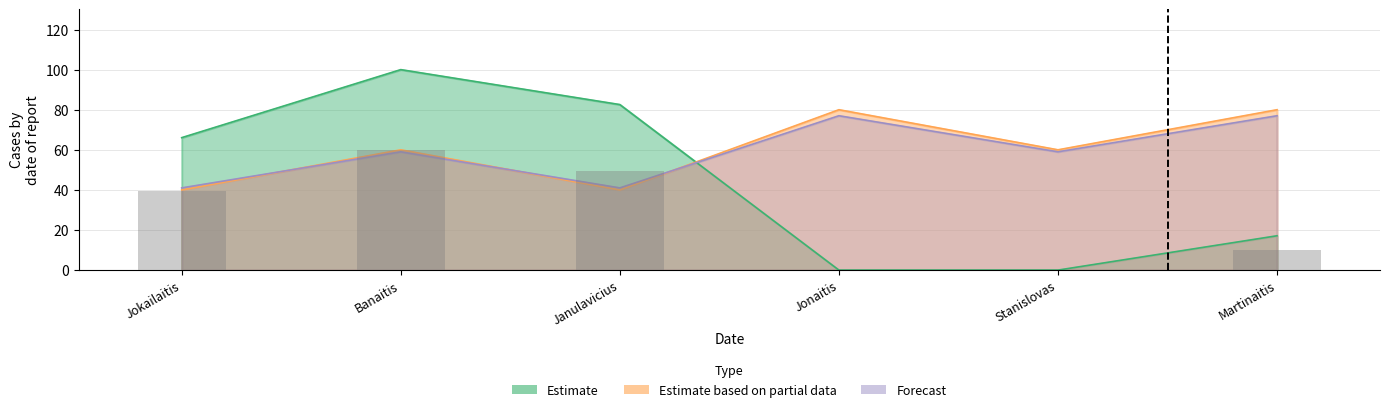

At which label does Estimate based on partial data reach its minimum?

Jokailaitis